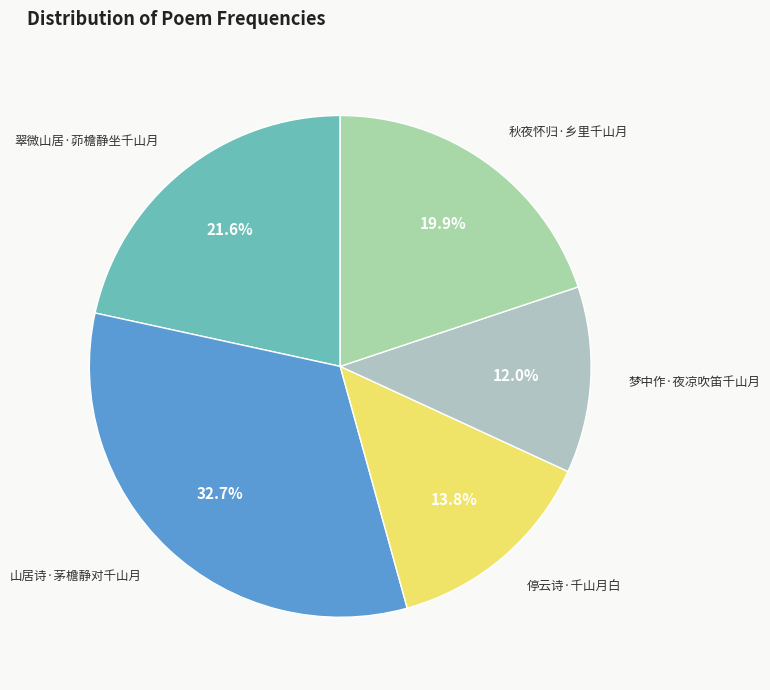

Is there a majority slice in this chart?

No